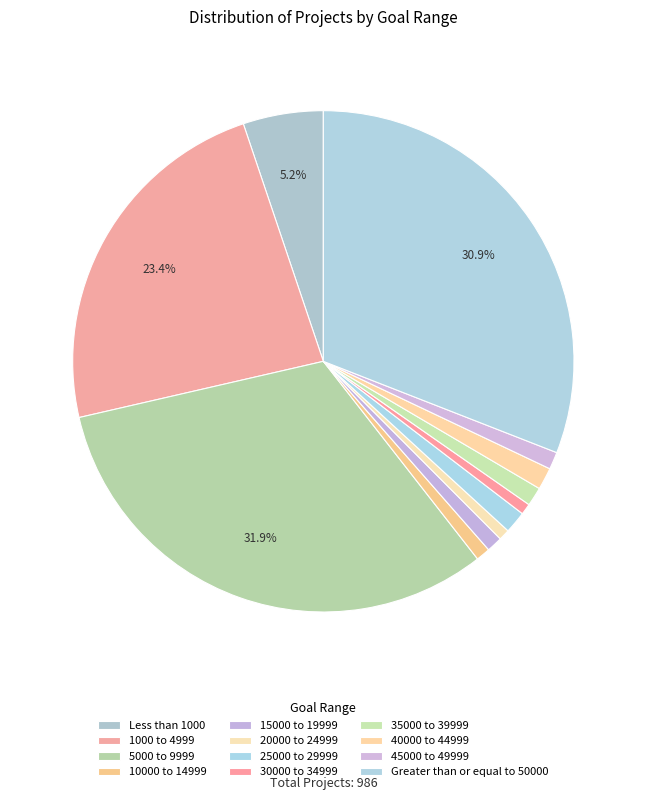

Count the number of slices in the pie.

12